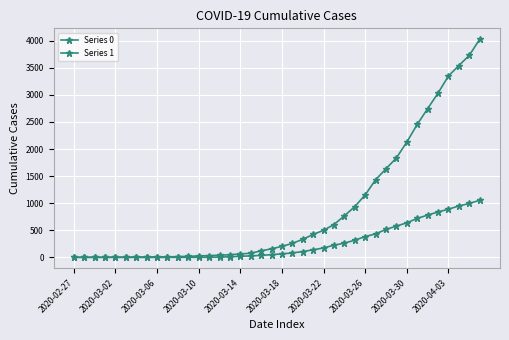

Count the number of categories in the chart.

40